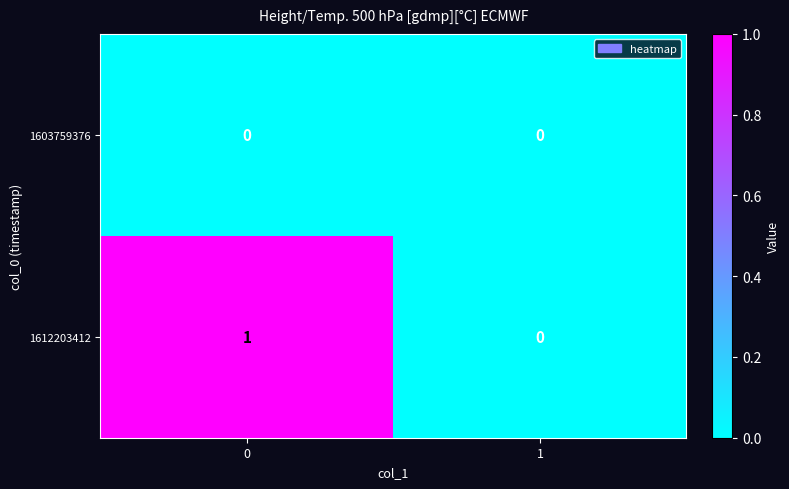

The 1603759376 series shows 0 at 0. True or false?

True